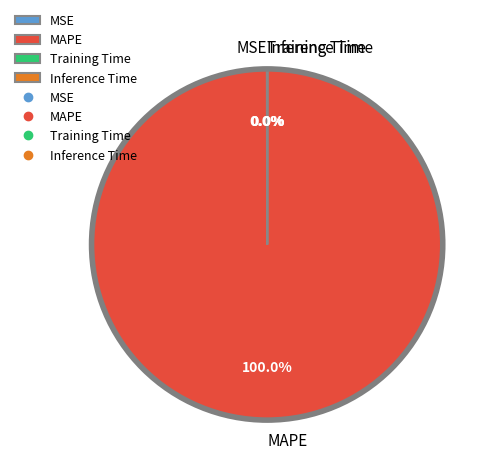

Which slice is the largest?

MAPE